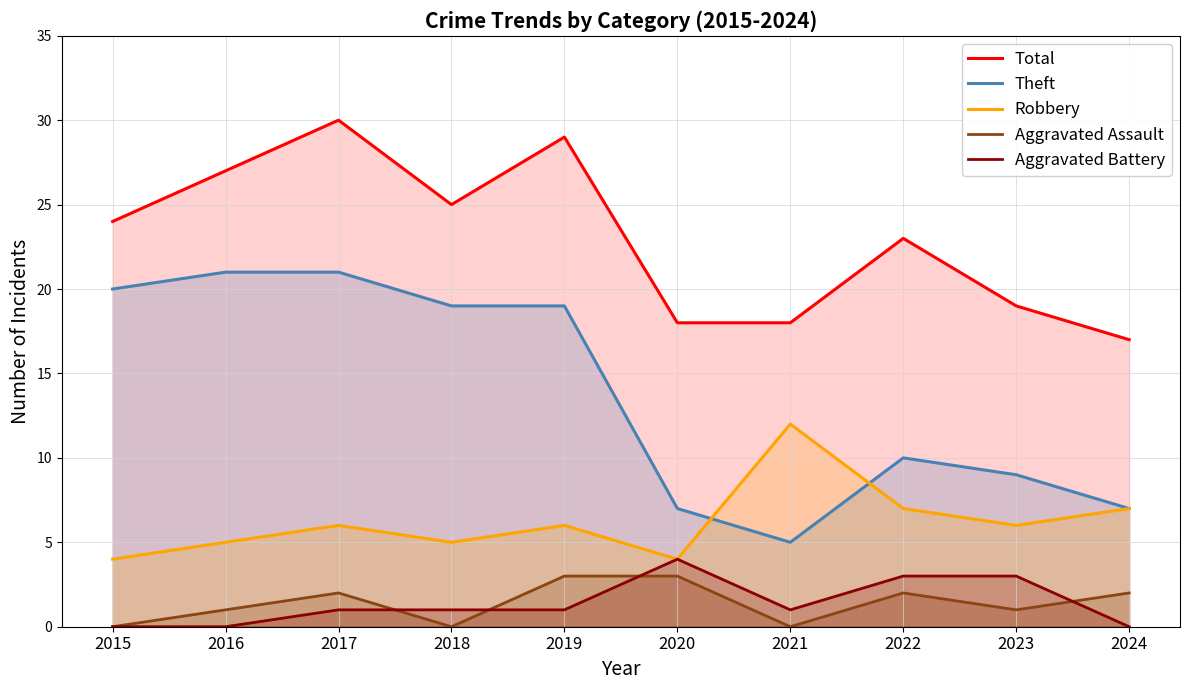

Does the chart have visible grid lines?

Yes